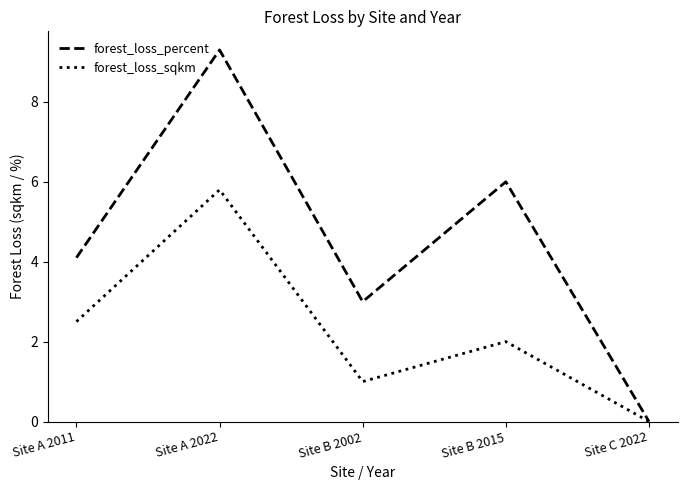

Is the value of forest_loss_sqkm at Site B 2015 greater than the value of forest_loss_percent at Site B 2015?

No